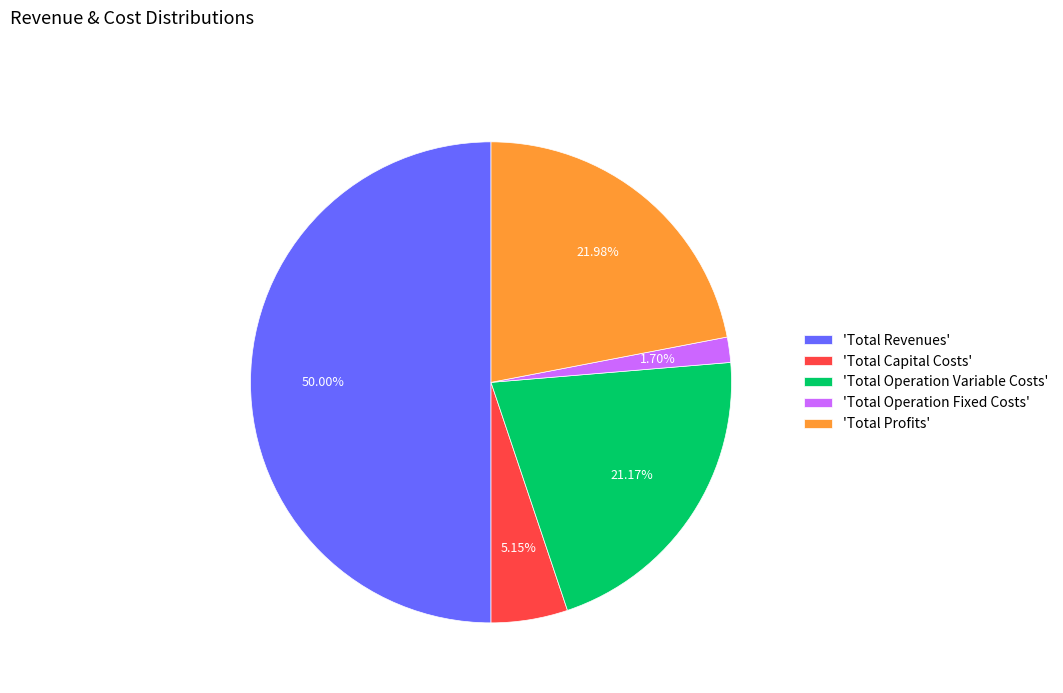

Rank the categories by value from lowest to highest.

'Total Operation Fixed Costs', 'Total Capital Costs', 'Total Operation Variable Costs', 'Total Profits', 'Total Revenues'